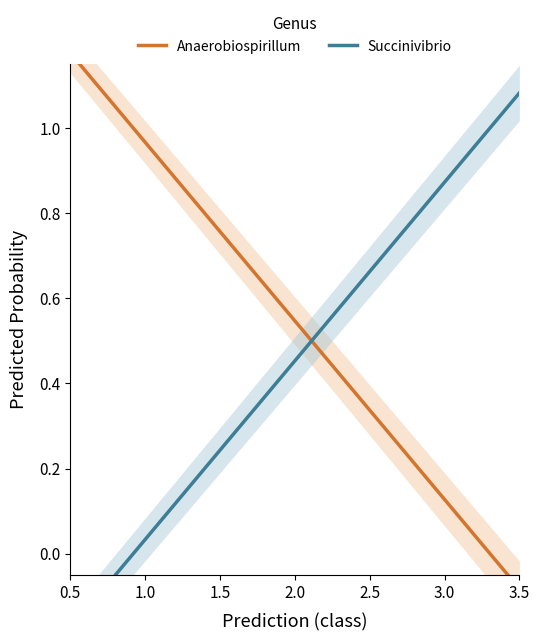

Rank the series by their average value, from highest to lowest.

g__Anaerobiospirillum, g__Succinivibrio